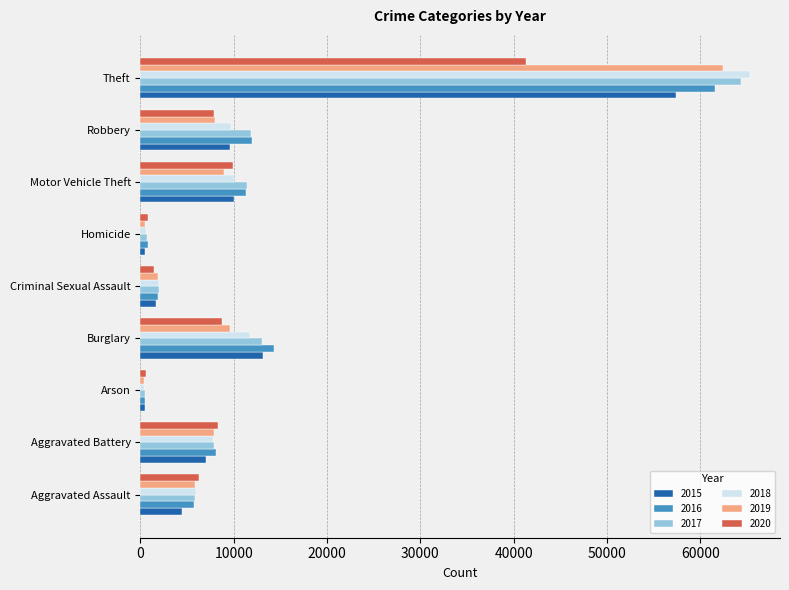

List the series in order of their peak value, lowest first.

2020, 2015, 2016, 2019, 2017, 2018